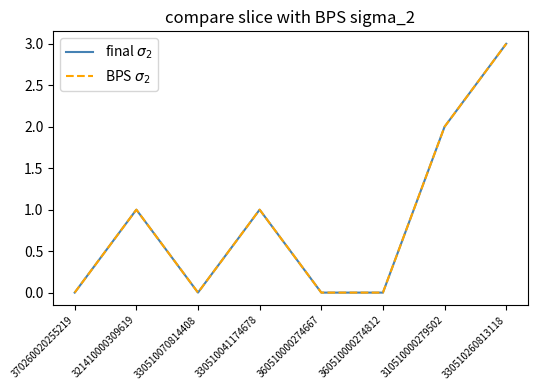

Does the chart have visible grid lines?

No